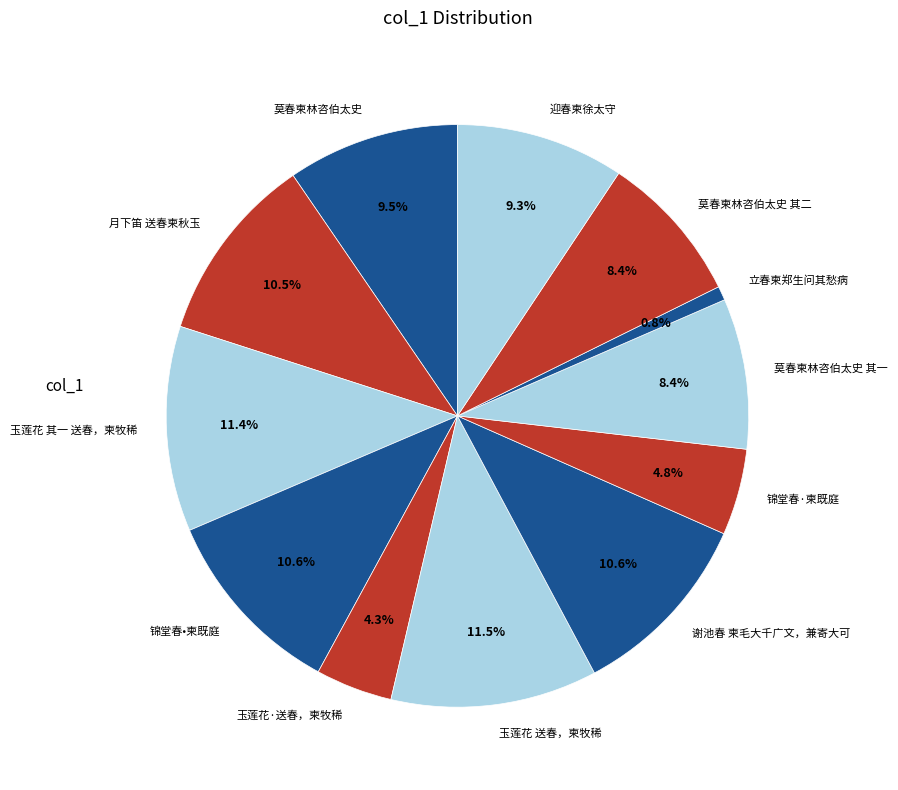

Does 谢池春 柬毛大千广文，兼寄大可 account for over 50% of the chart?

No